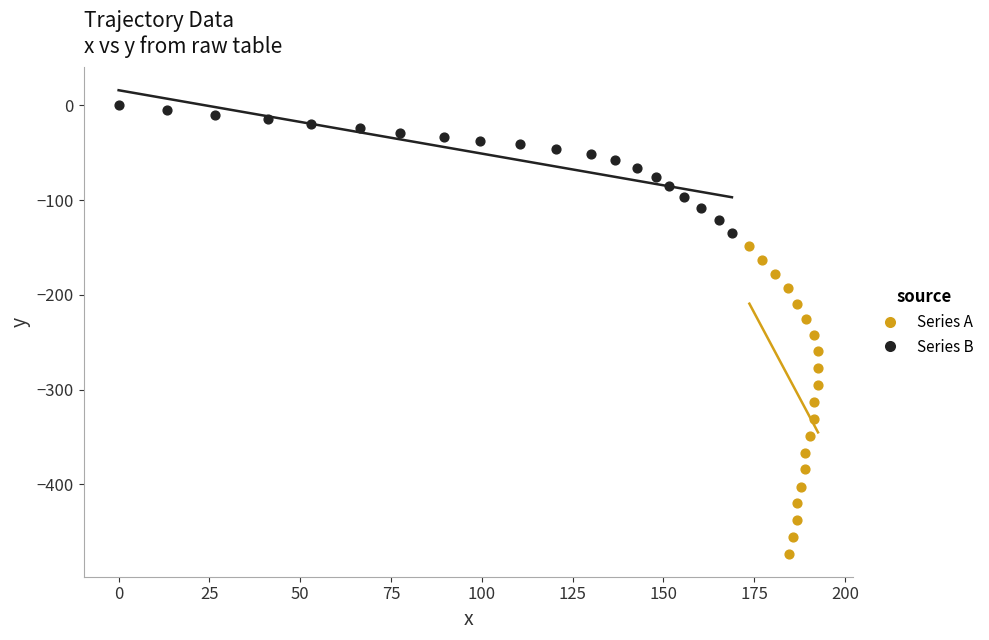

Which series contains the highest Y value?

Series B